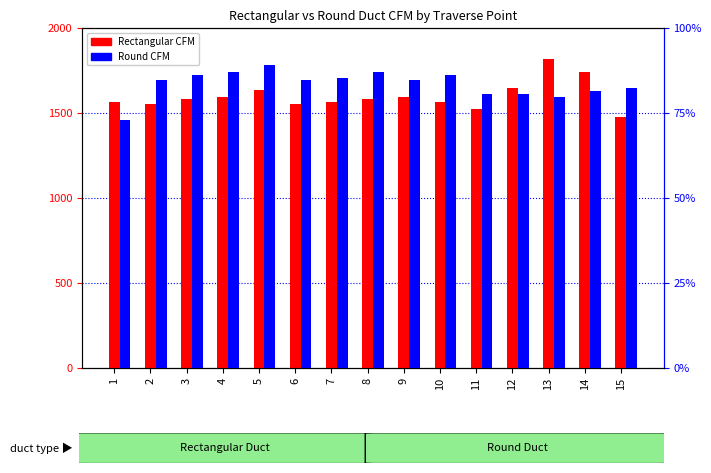

What is the value of the Round CFM (normalized) bar at the 6th from the left?

1.7